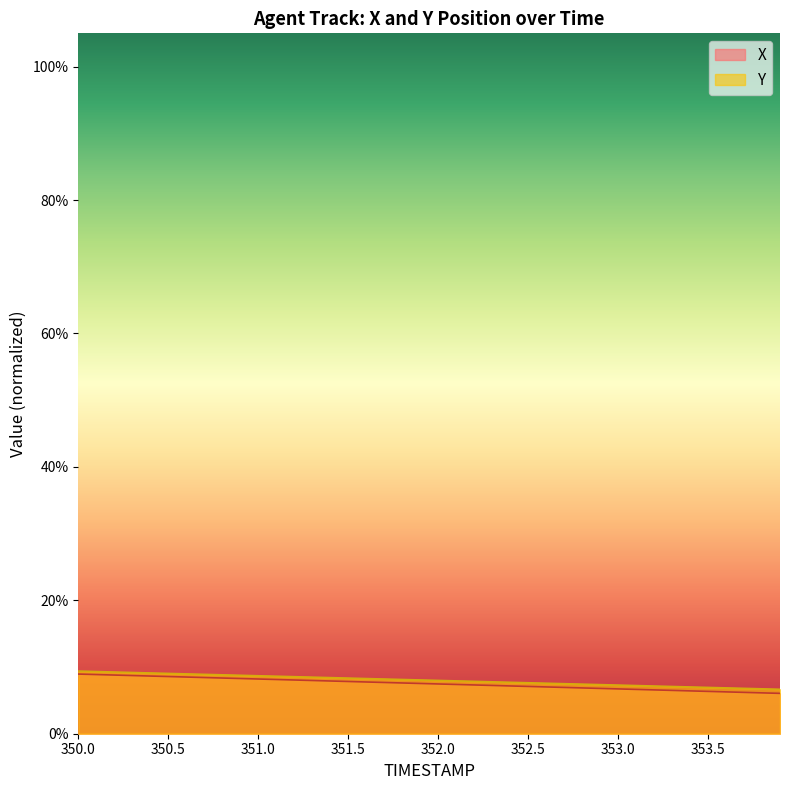

At which label does X first exceed 8?

350.0